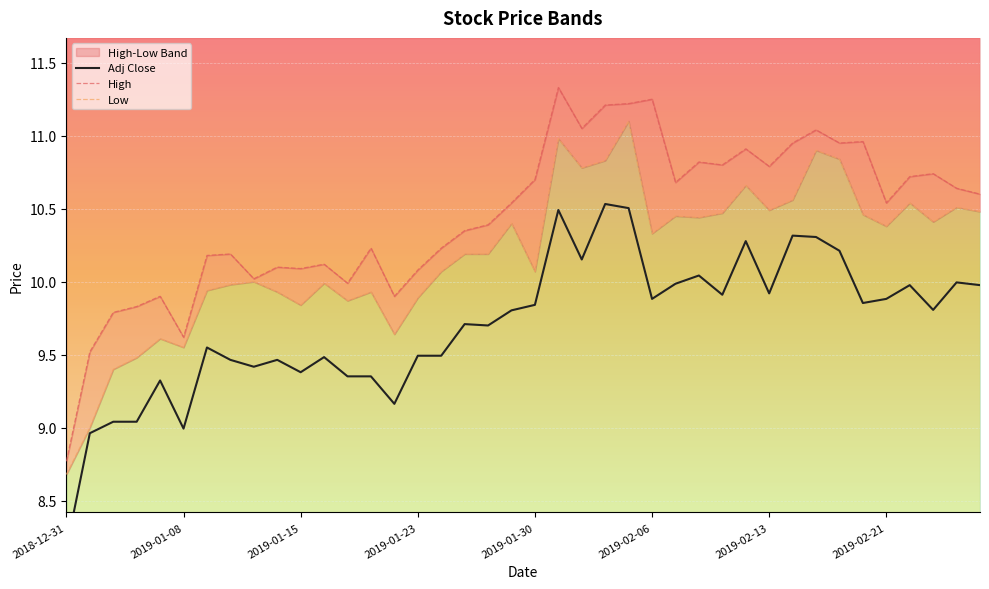

Does the chart display data point markers on the line(s)?

No